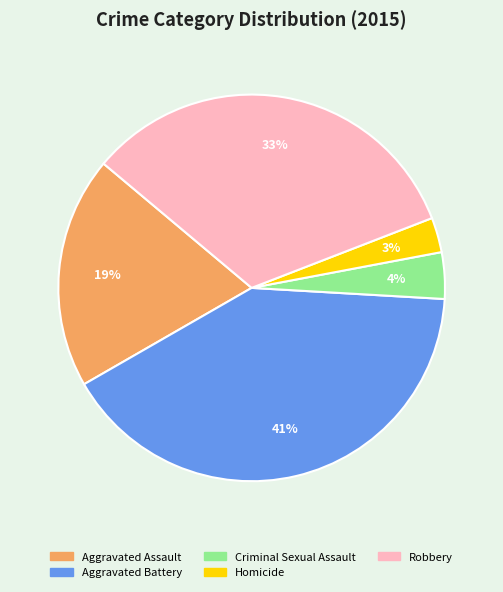

Is there a majority slice in this chart?

No